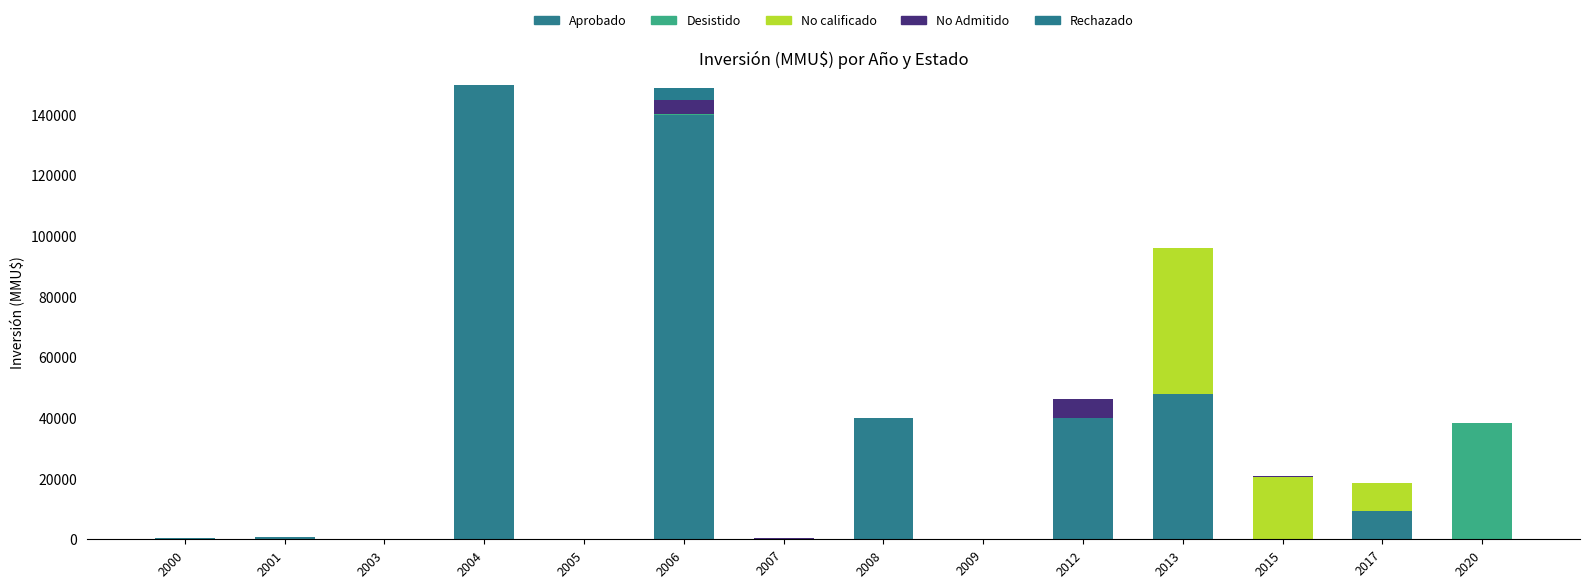

List the labels in order of No calificado value, largest first.

2013, 2015, 2017, 2000, 2001, 2003, 2004, 2005, 2006, 2007, 2008, 2009, 2012, 2020